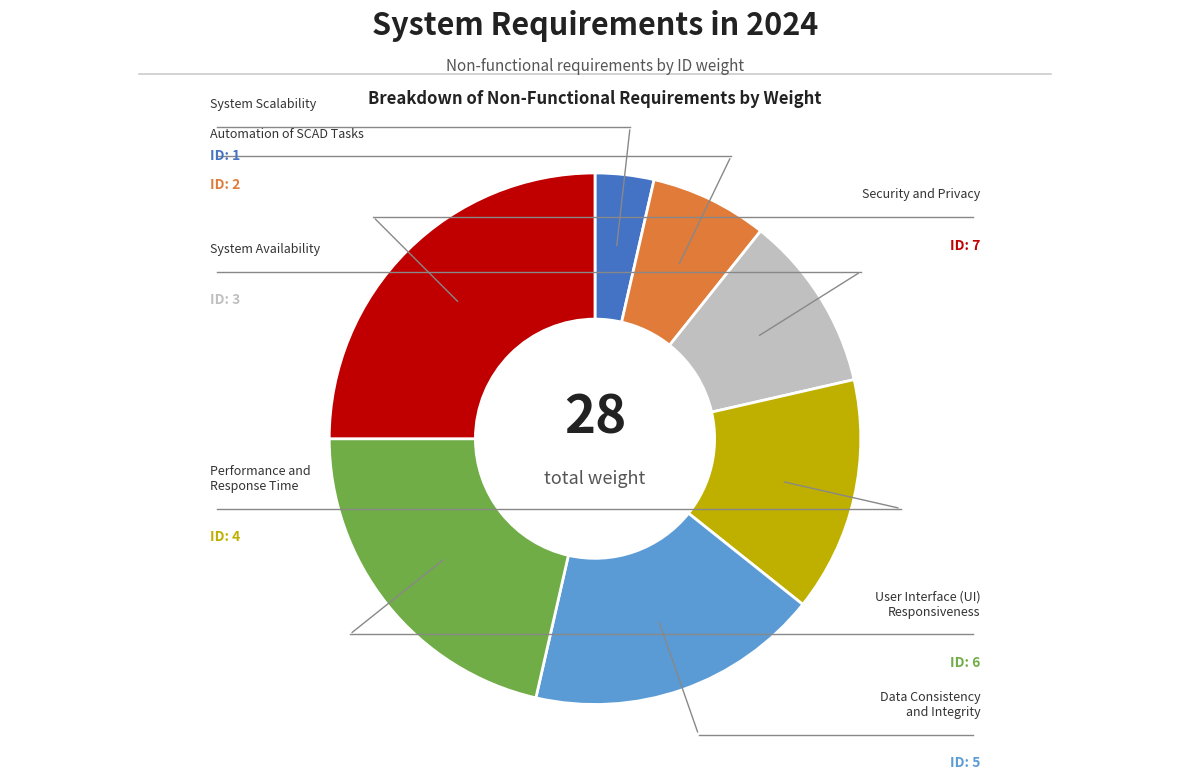

Rank the categories by value from highest to lowest.

Security and Privacy, User Interface (UI) Responsiveness, Data Consistency and Integrity, Performance and Response Time, System Availability, Automation of SCAD Tasks, System Scalability